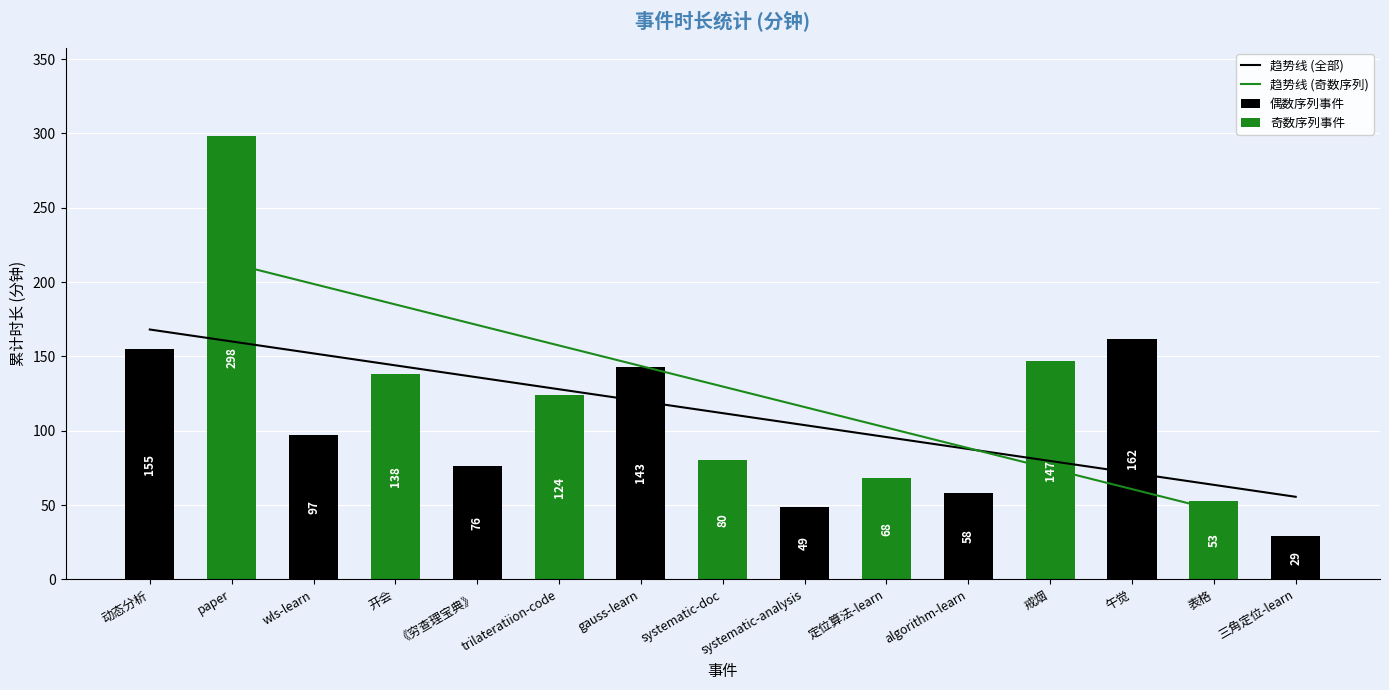

The value at trilateratiion-code is 57. True or false?

False